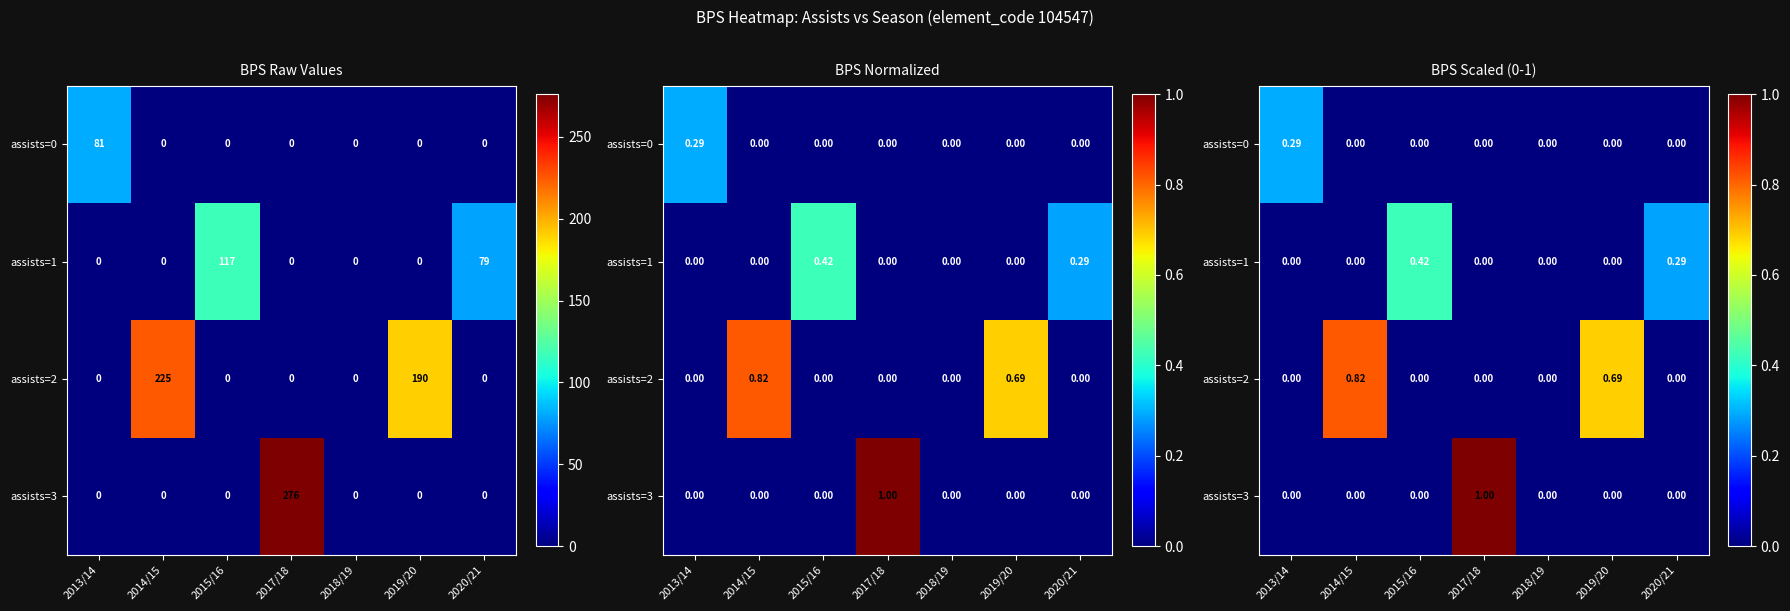

Is it true that assists=1 equals 0.0 at 2019/20?

True